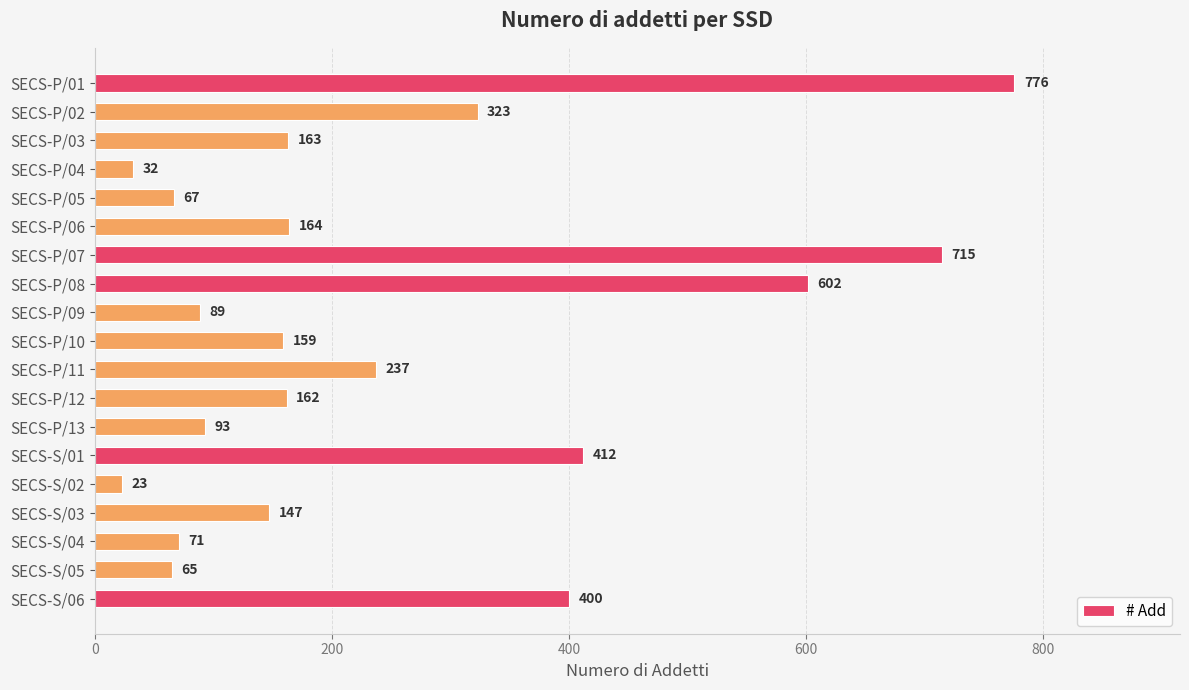

List the labels in order of value, largest first.

SECS-P/01, SECS-P/07, SECS-P/08, SECS-S/01, SECS-S/06, SECS-P/02, SECS-P/11, SECS-P/06, SECS-P/03, SECS-P/12, SECS-P/10, SECS-S/03, SECS-P/13, SECS-P/09, SECS-S/04, SECS-P/05, SECS-S/05, SECS-P/04, SECS-S/02